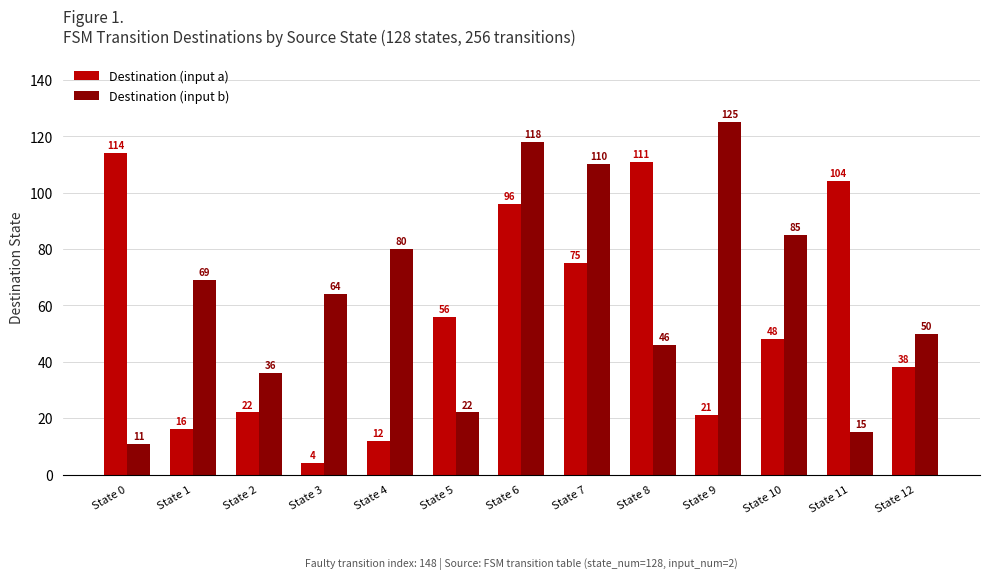

At which category is the sum across all series the highest?

State 6